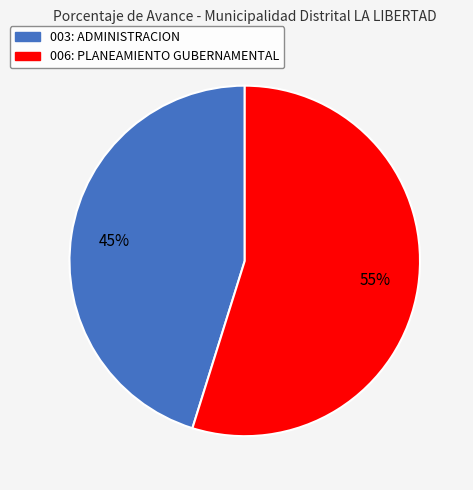

Is there any slice that represents more than half of the pie?

Yes